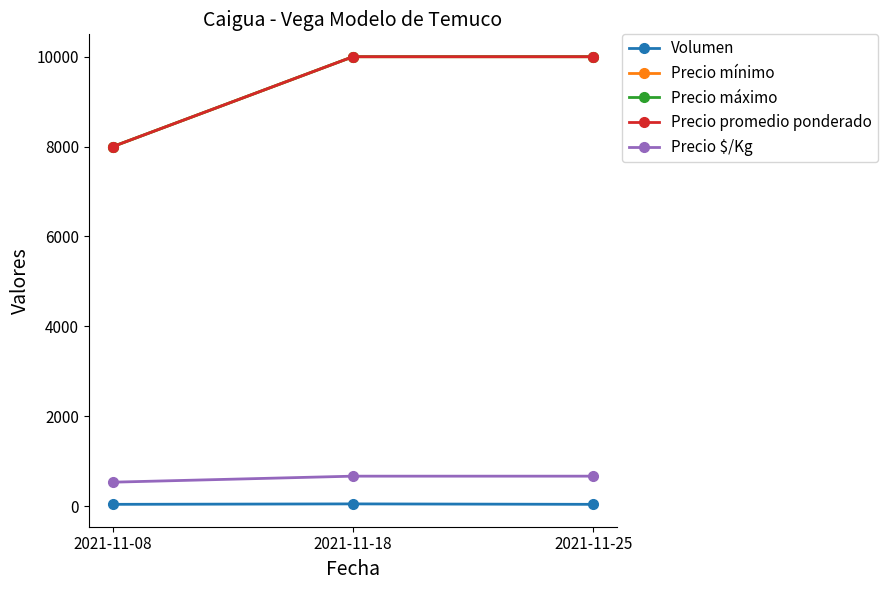

What value does the Precio mínimo series have at 2021-11-18?

10000